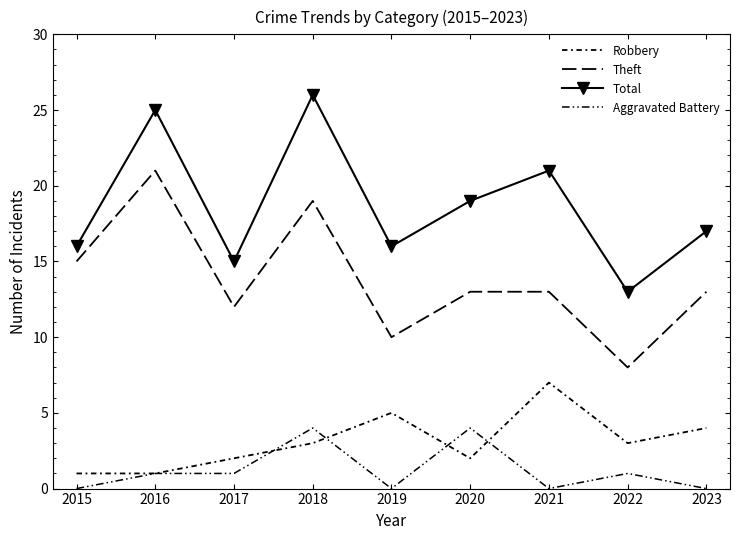

List the series in order of their peak value, lowest first.

Aggravated Battery, Robbery, Theft, Total